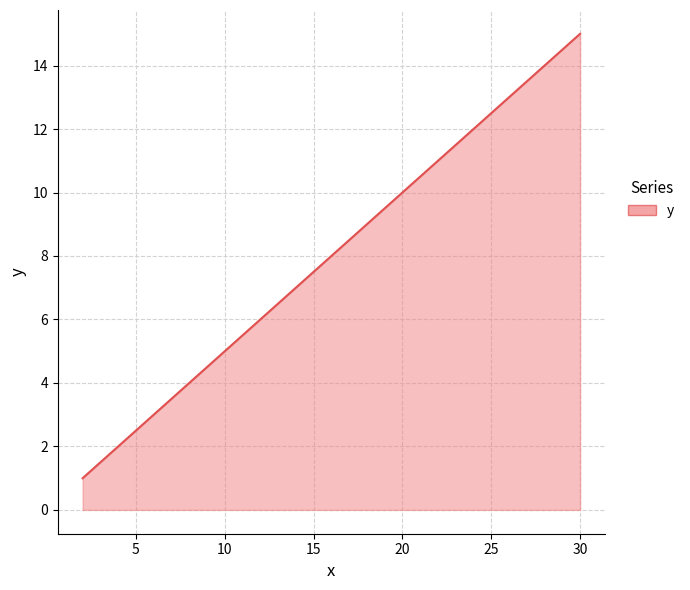

What is the greatest value displayed?

15